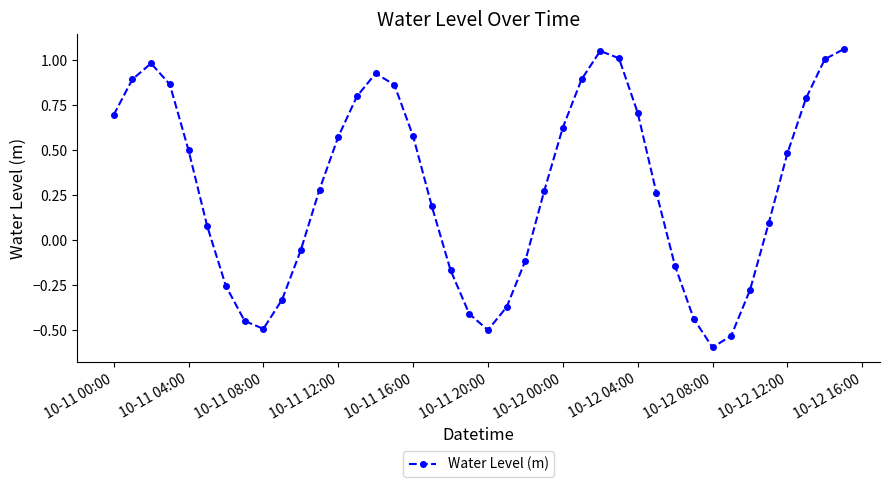

How many lines are shown in the chart?

1